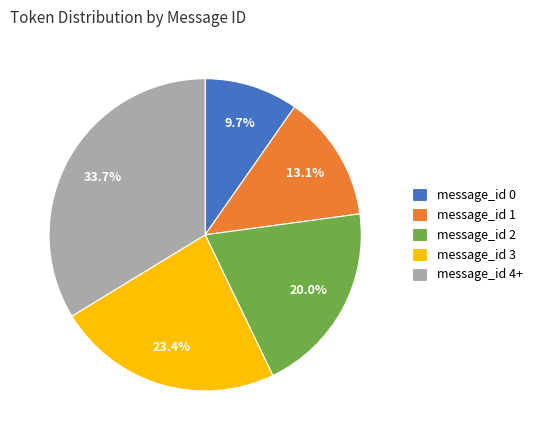

Is it true that message_id 4+ is 67% of the pie?

False